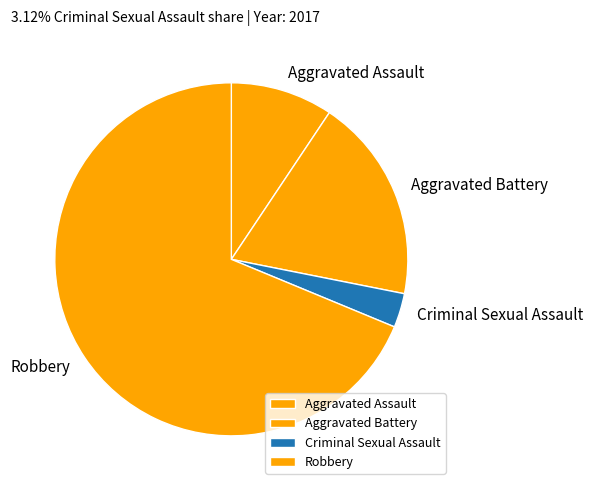

Rank the categories by value from lowest to highest.

Criminal Sexual Assault, Aggravated Assault, Aggravated Battery, Robbery